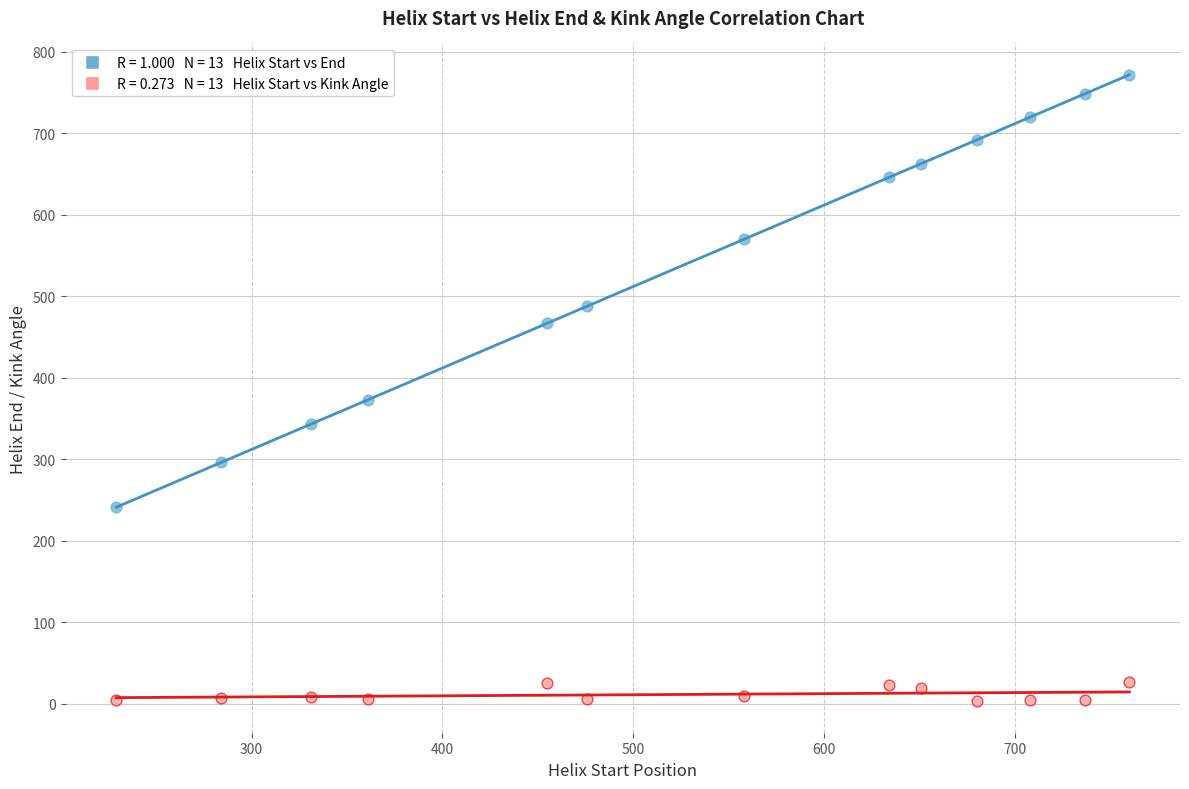

Across all series, what Y value is closest to 387?

373.0